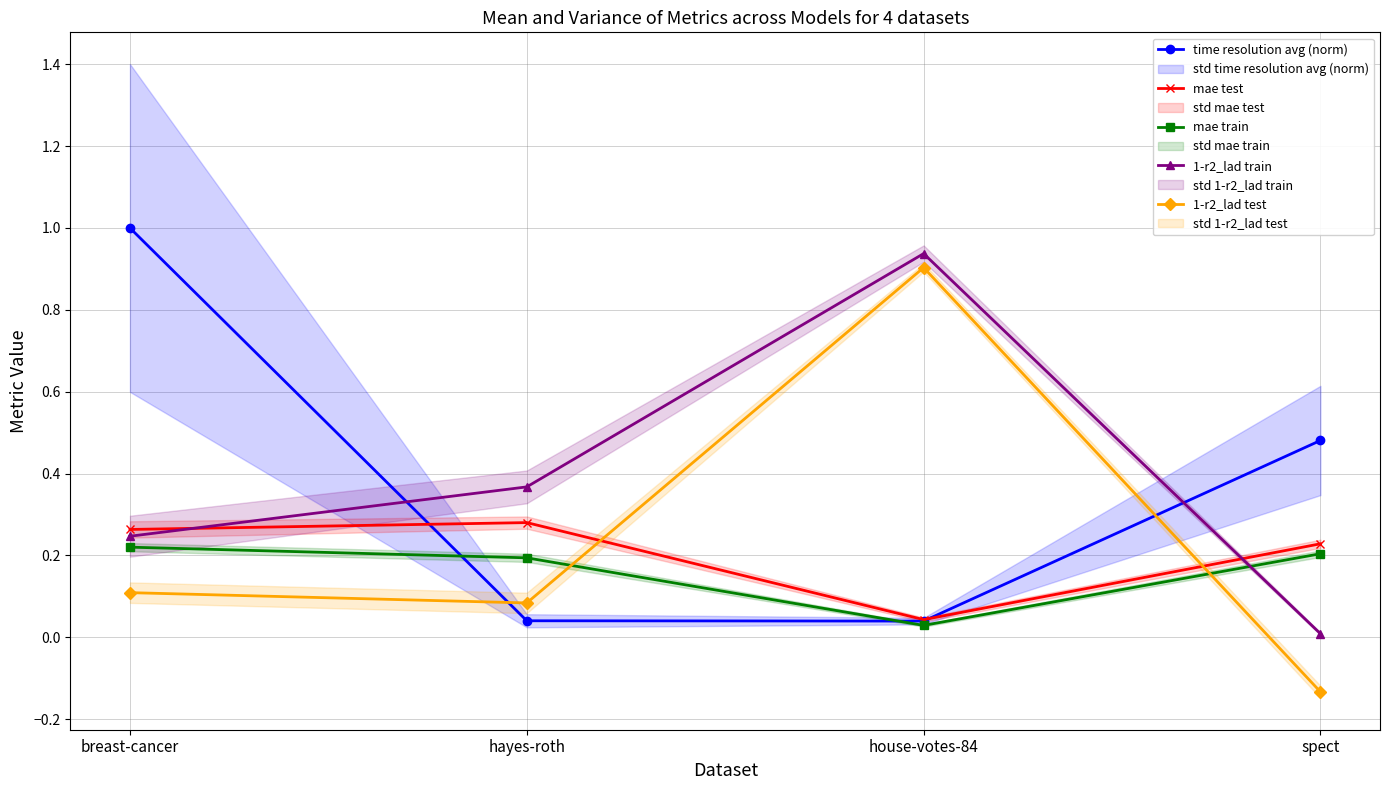

What is the difference between the maximum and minimum values in the 1-r2_lad train series?

0.9